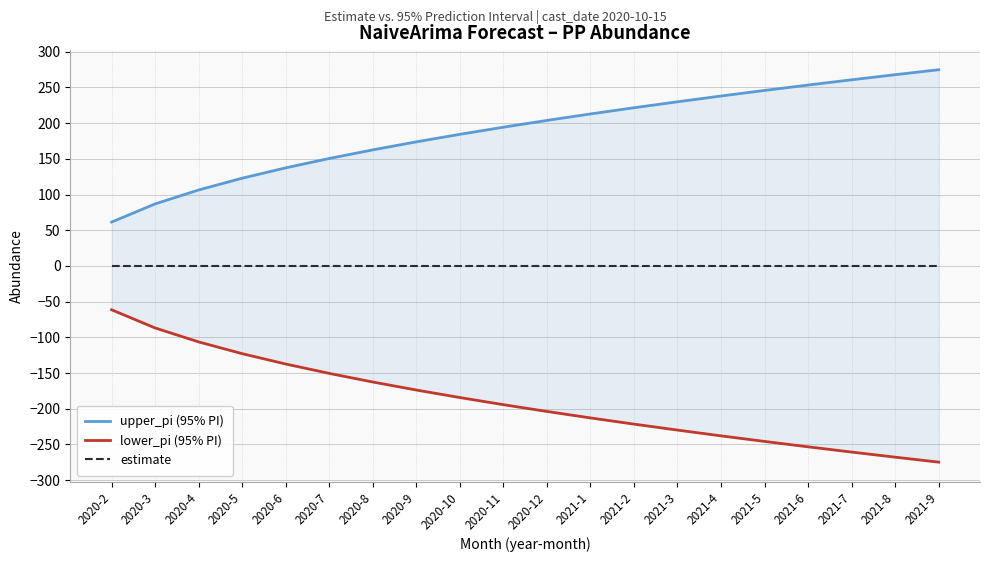

At which label does lower_pi (95% PI) first exceed -194?

2020-2